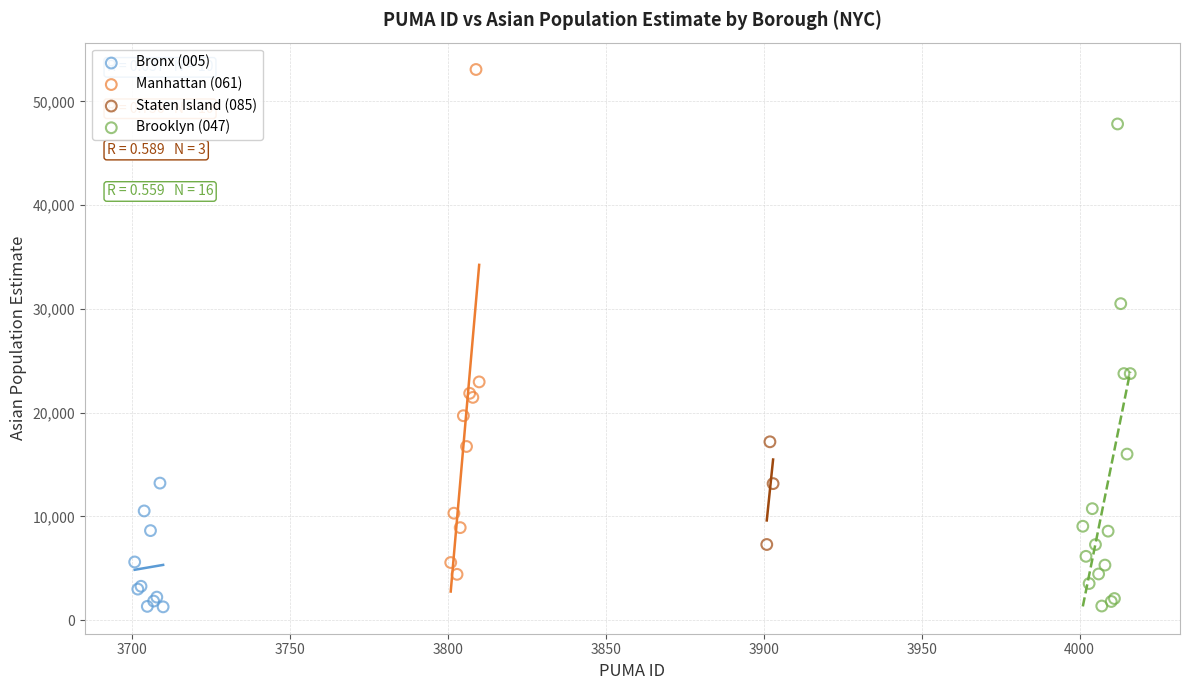

Which series reaches the maximum Y coordinate?

Manhattan (061)